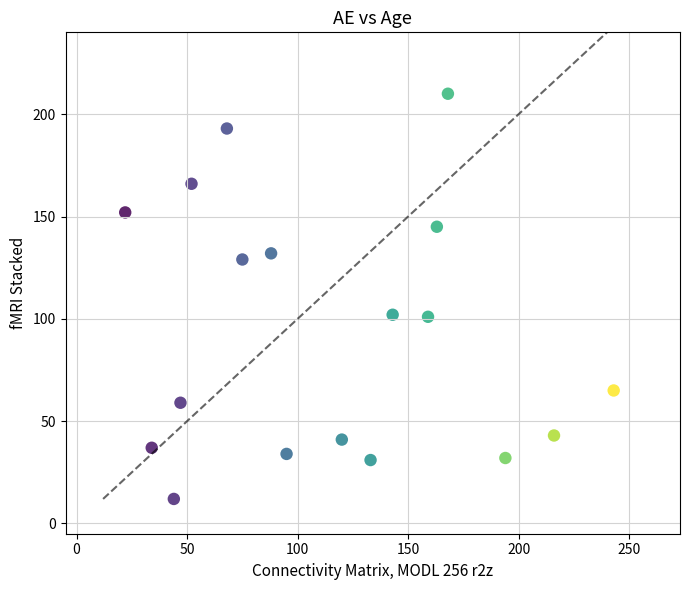

What is the range of X values (max minus min)?

221